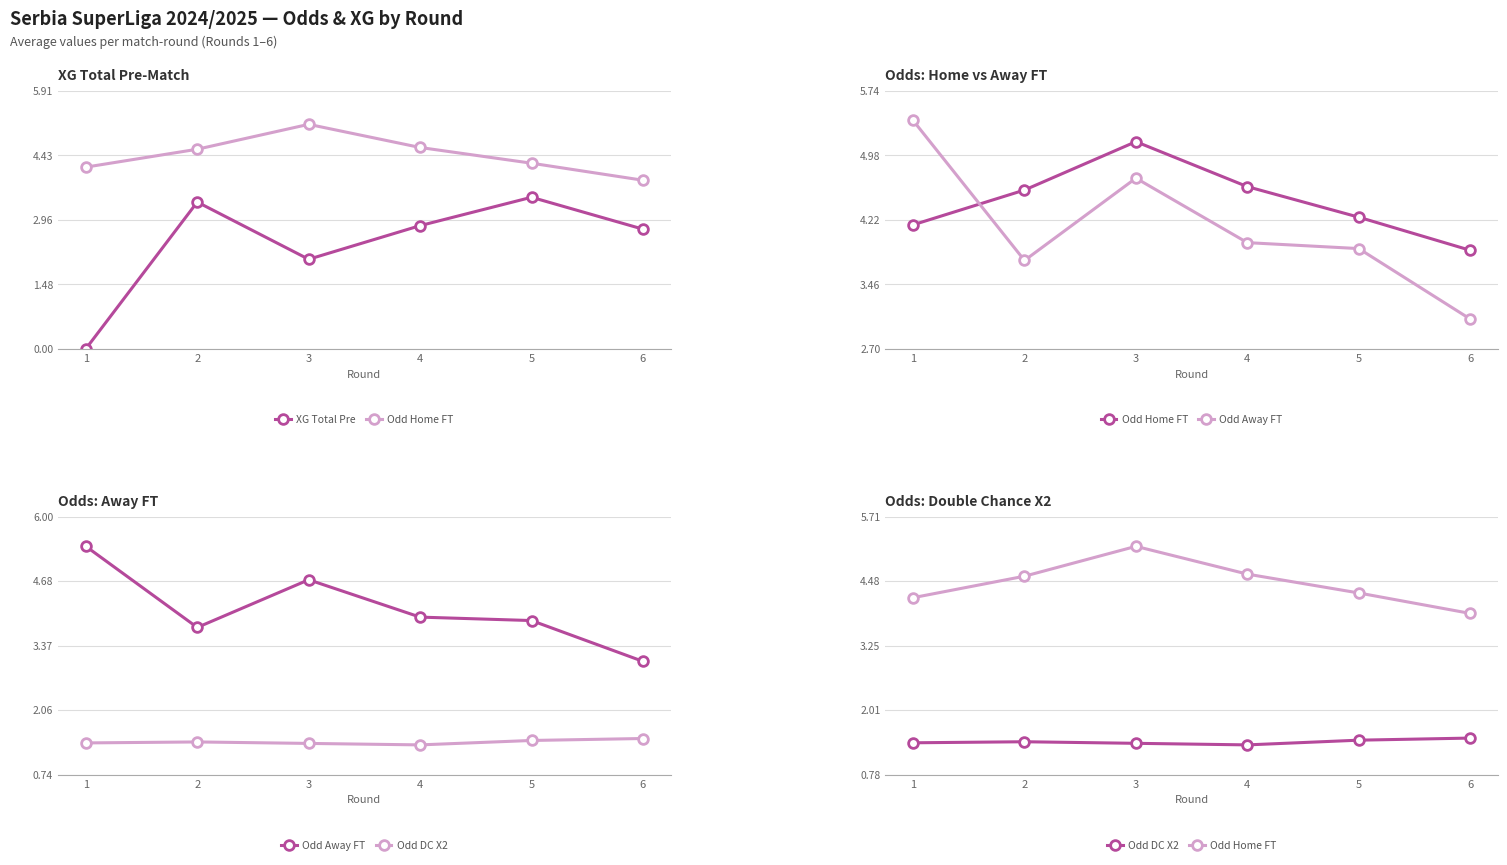

True or false: Odd Away FT and XG Total Pre intersect in this chart.

False